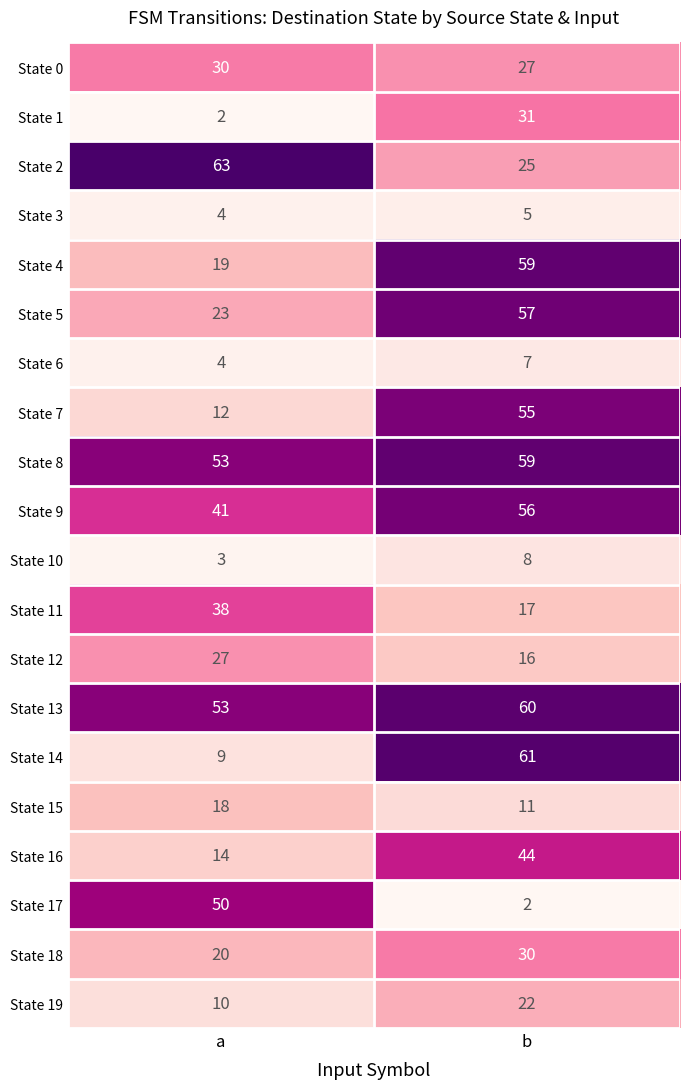

What is the difference between the State 10 values at a and b?

5